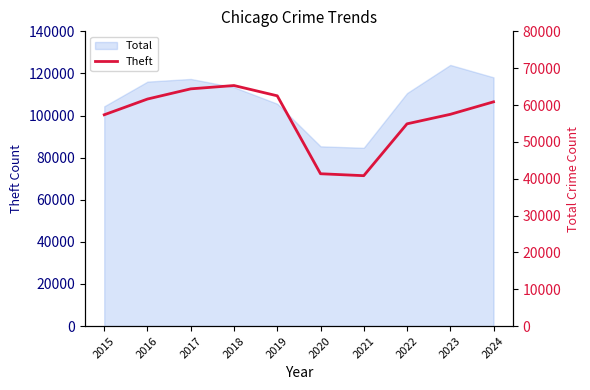

Reading left to right, transcribe all the data shown in this chart.

57352	61623	64386	65290	62497	41345	40818	54892	57469	60861